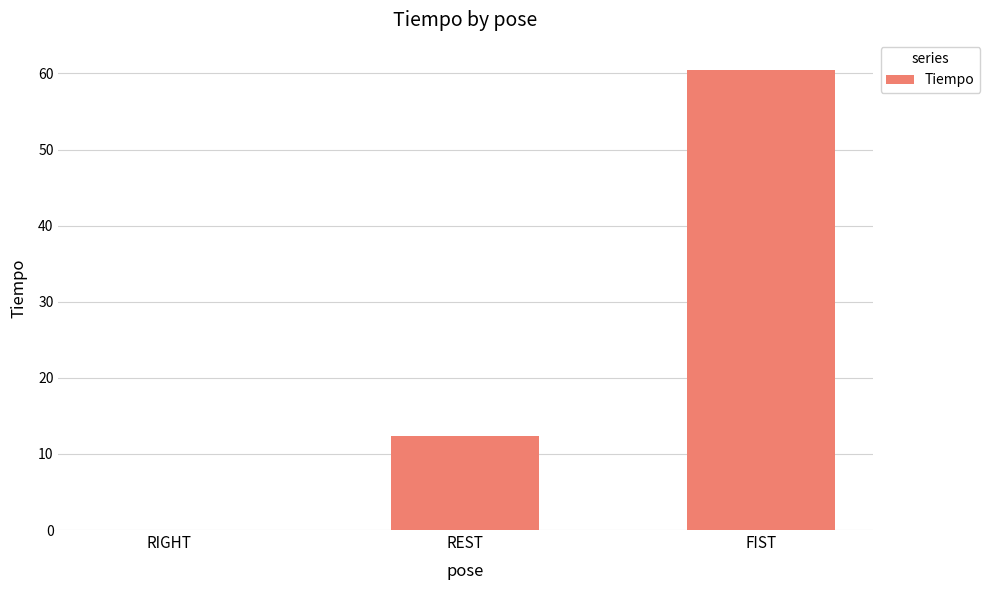

Where is the data nearest to the value 30?

REST